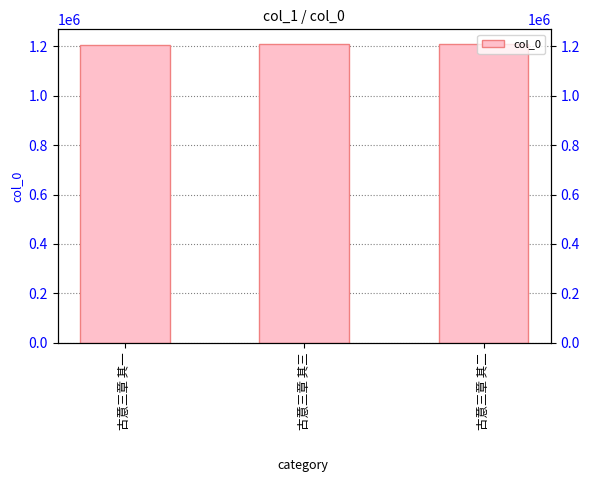

What is the average value?

1208636